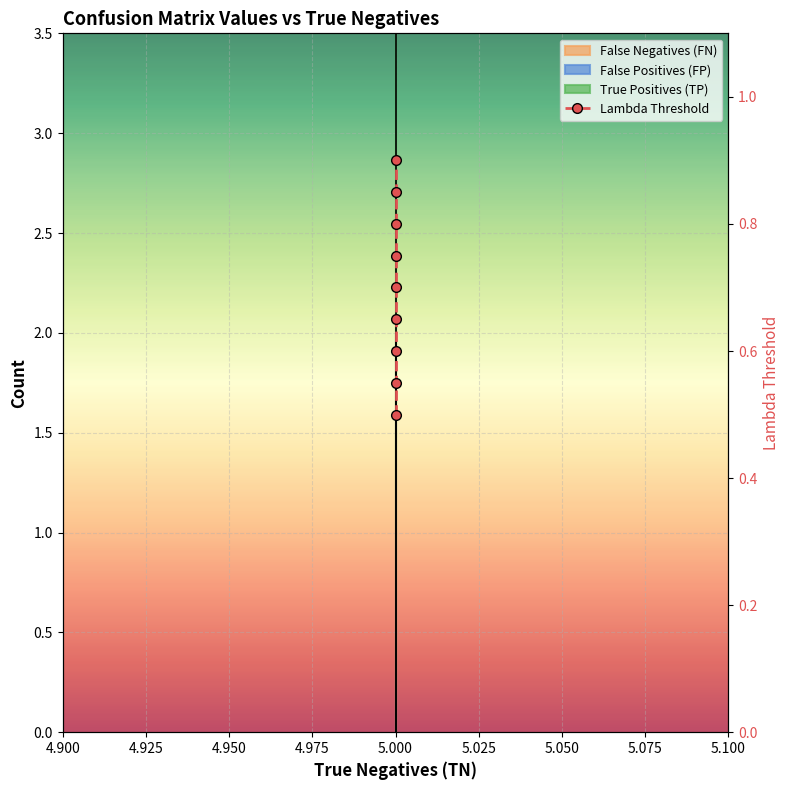

Which series has the largest total across all categories?

Lambda Threshold